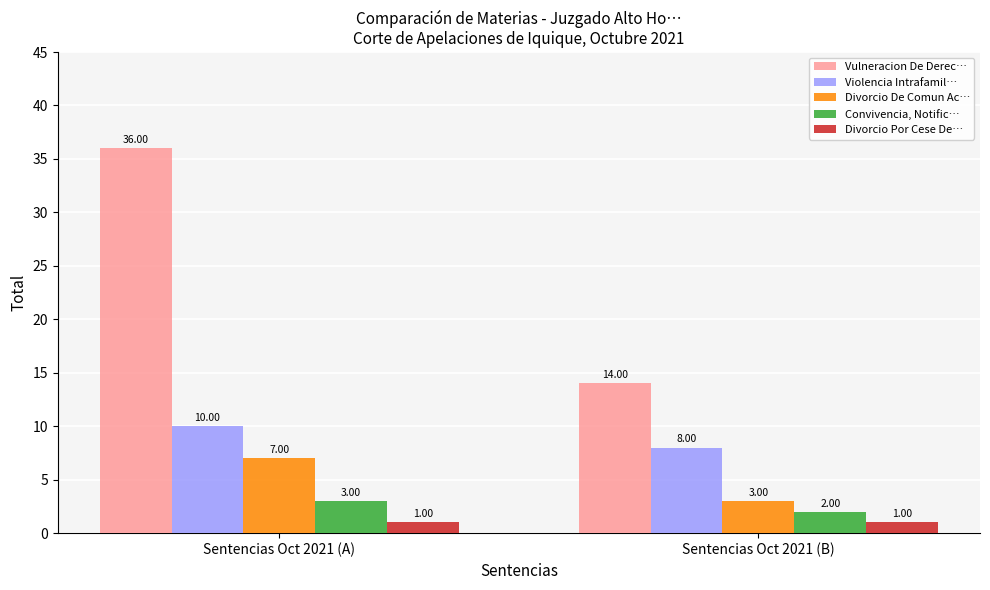

List the labels in order of Divorcio De Comun Ac… value, largest first.

Sentencias Oct 2021 (A), Sentencias Oct 2021 (B)